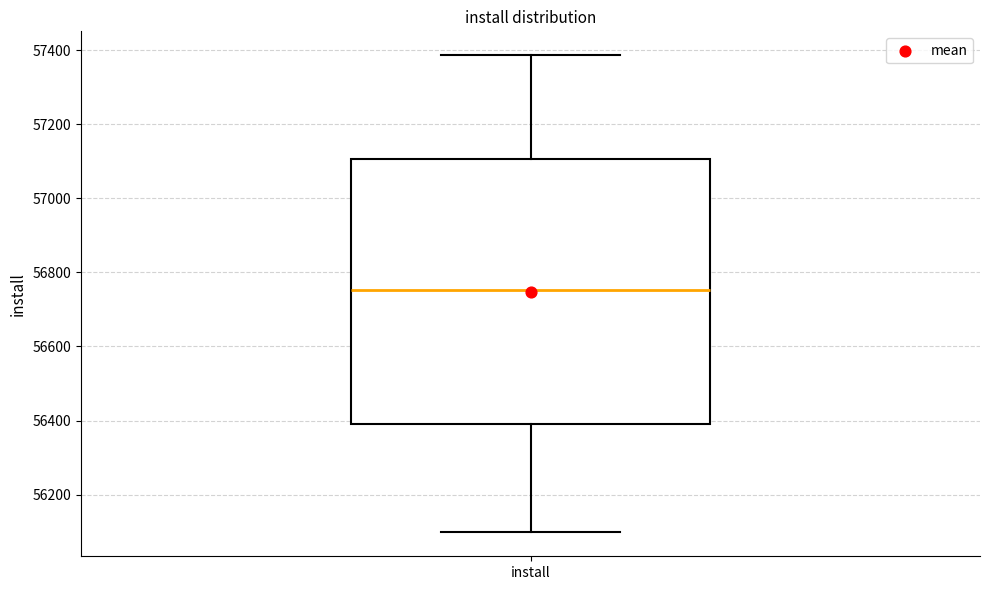

Transcribe this box plot: give where the median line is, the range the box spans, and where the two whiskers end, as read against the y-axis. The values are not printed on the chart, so give them approximately, as read against the axis.

median 56760, box 56380 to 57100, whiskers 56100 to 57380